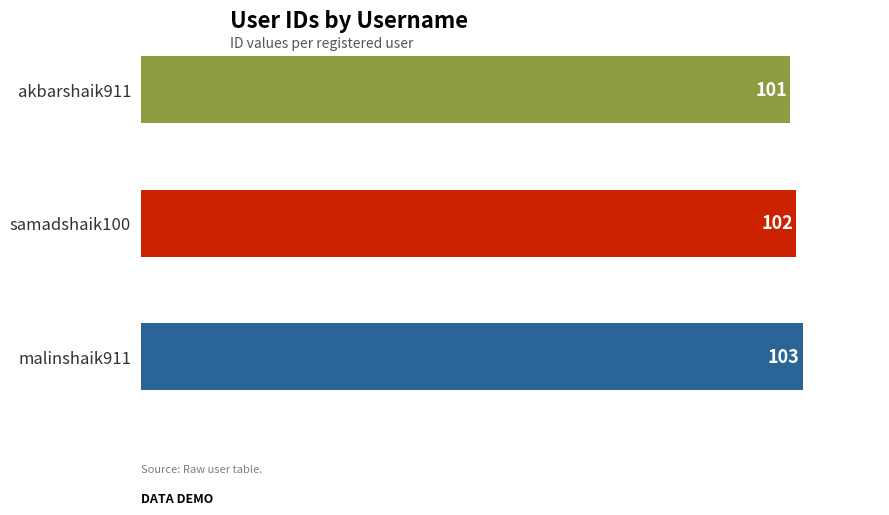

Count the values in the range 101 to 103.

3